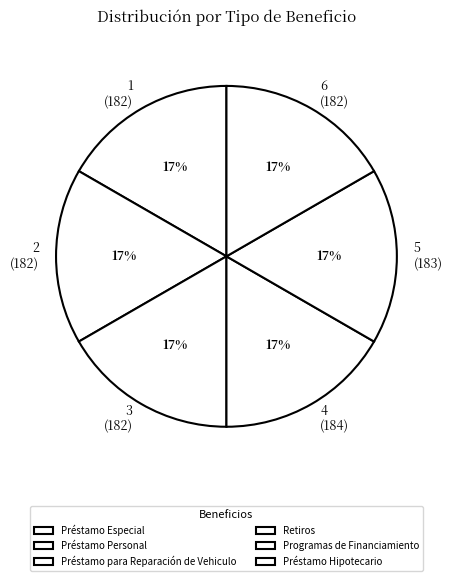

To the nearest percent, what percentage of the pie is Programas de Financiamiento?

17%